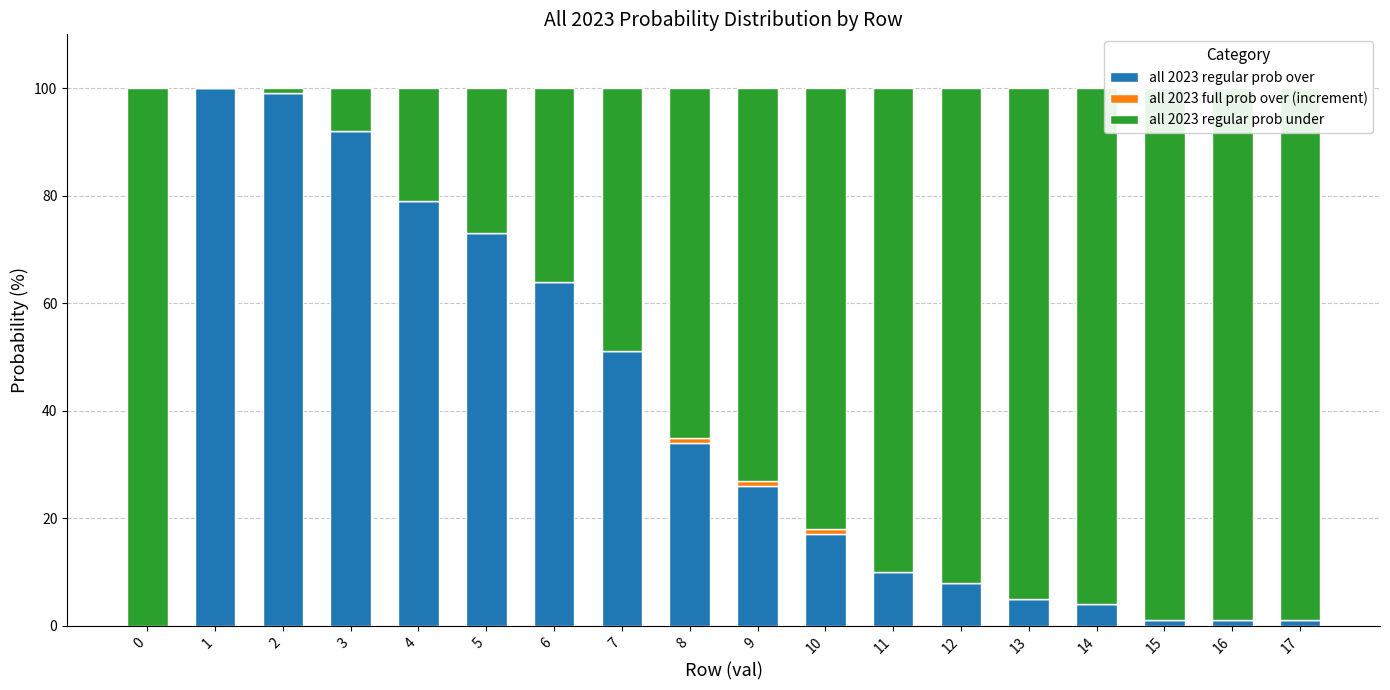

At which label does all 2023 regular prob over reach its peak?

1